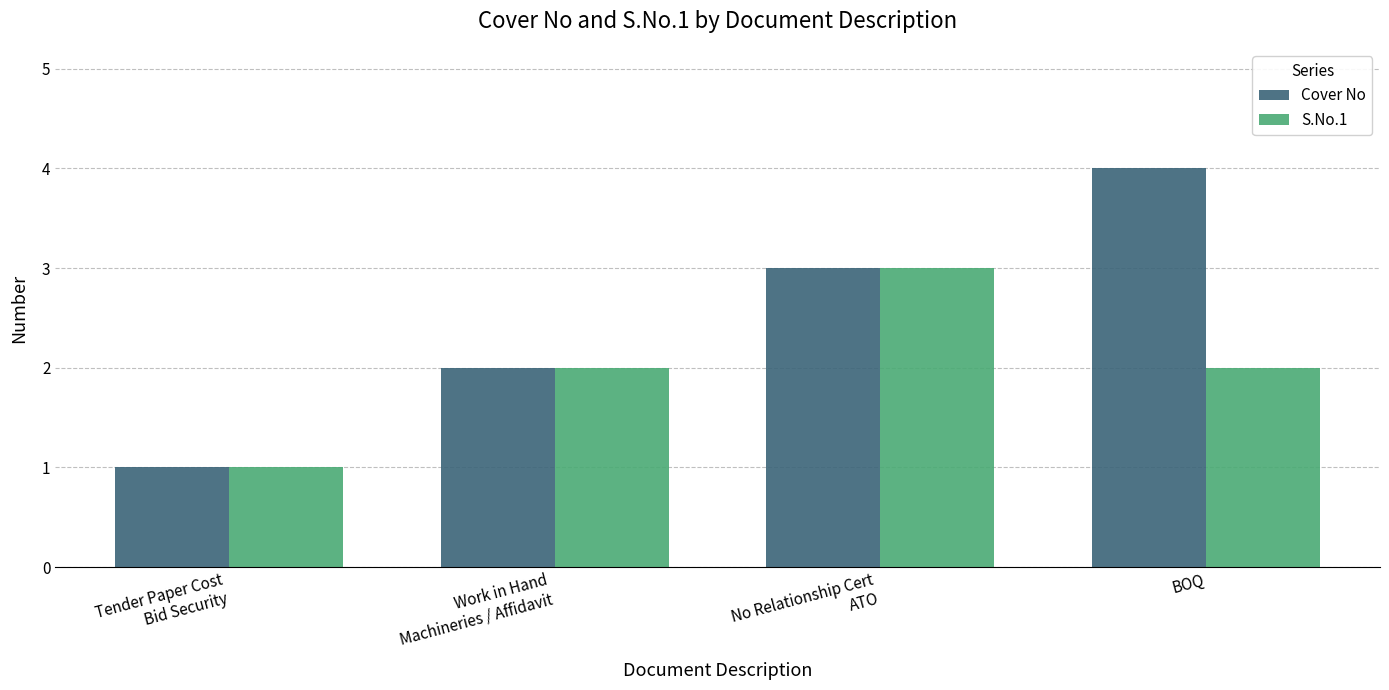

Rank the series by their average value, from lowest to highest.

S.No.1, Cover No